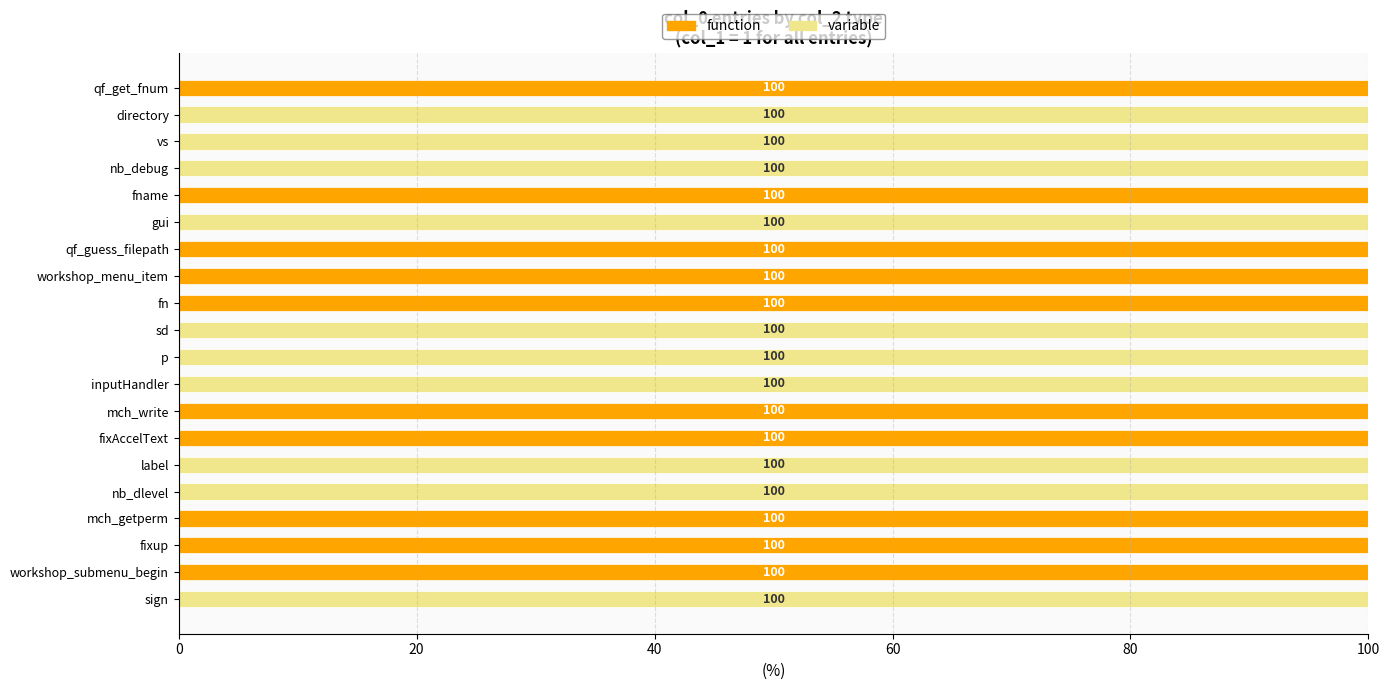

The value of function at workshop_menu_item is 32. True or false?

False